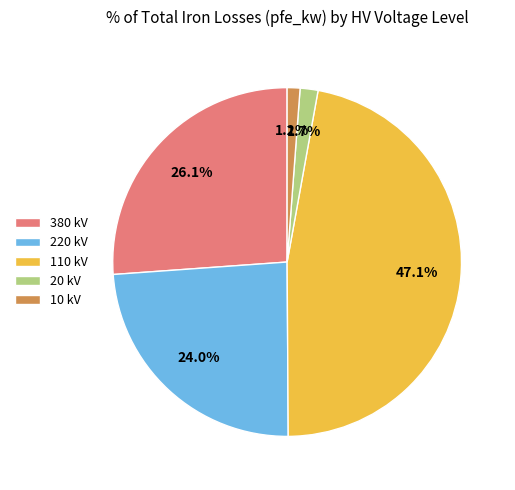

Between 380 kV and 110 kV, which is larger?

110 kV